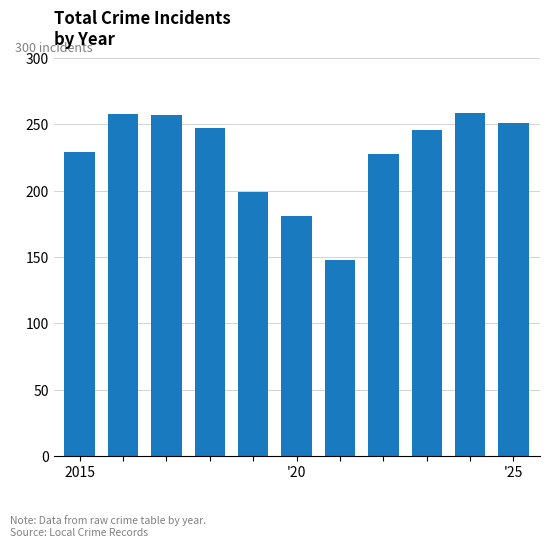

What is the value of the 6th bar from the left?

181